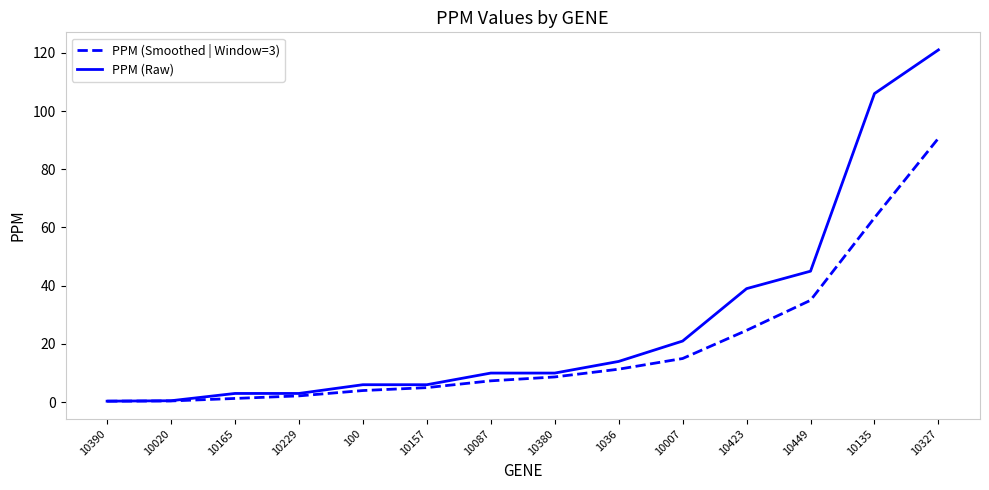

What is the total value across all series at 10423?

63.7